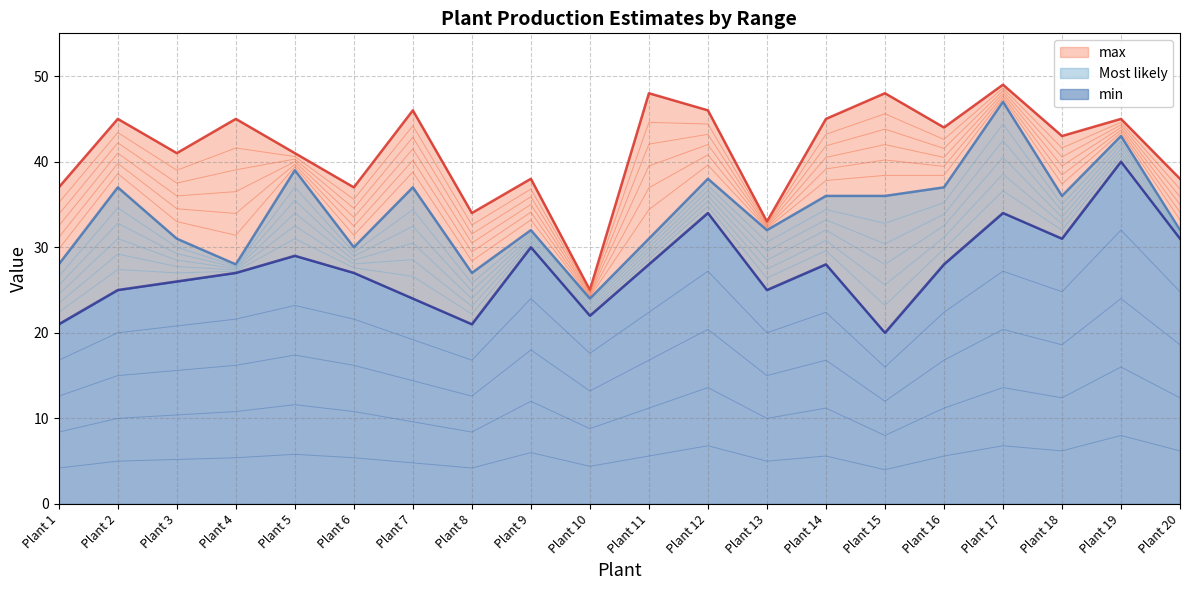

At which label does Most likely reach its peak?

Plant 17